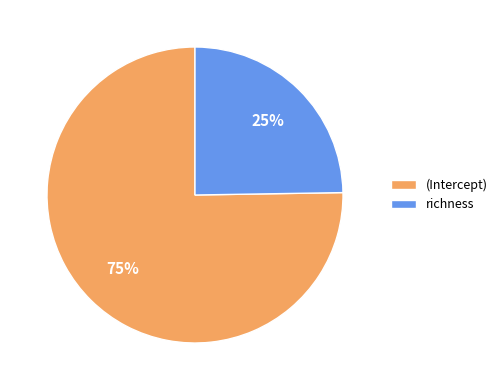

Between richness and (Intercept), which is larger?

(Intercept)